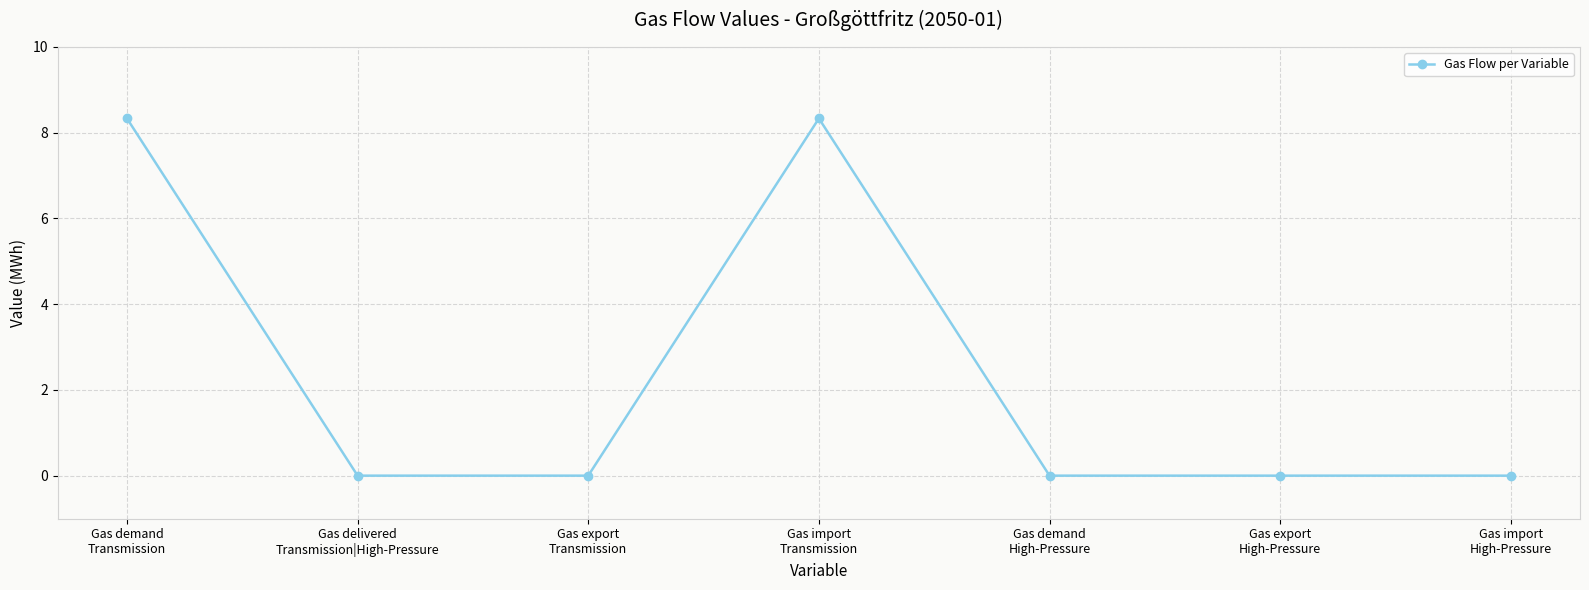

What is the greatest value displayed?

8.3